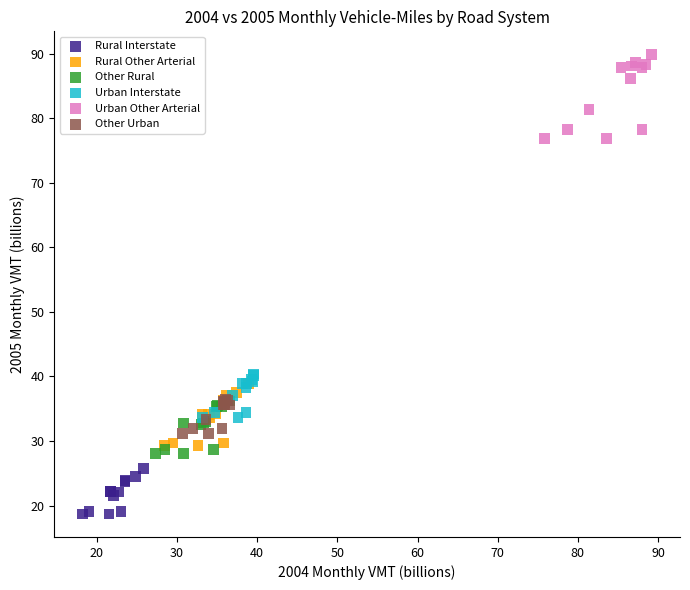

Which series contains the highest Y value?

Urban Other Arterial